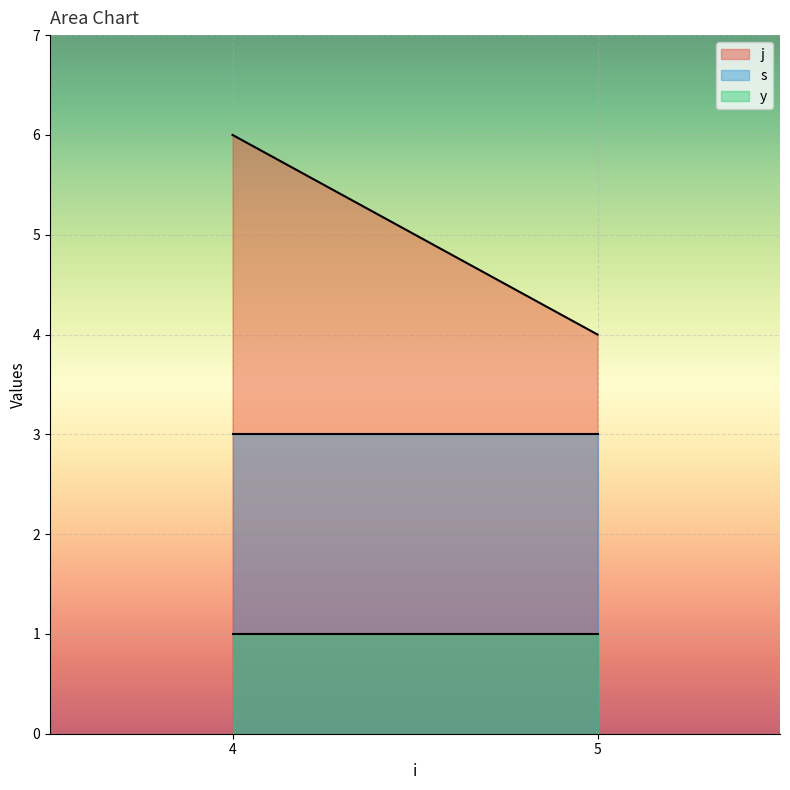

How many values in the j series are below 6?

1